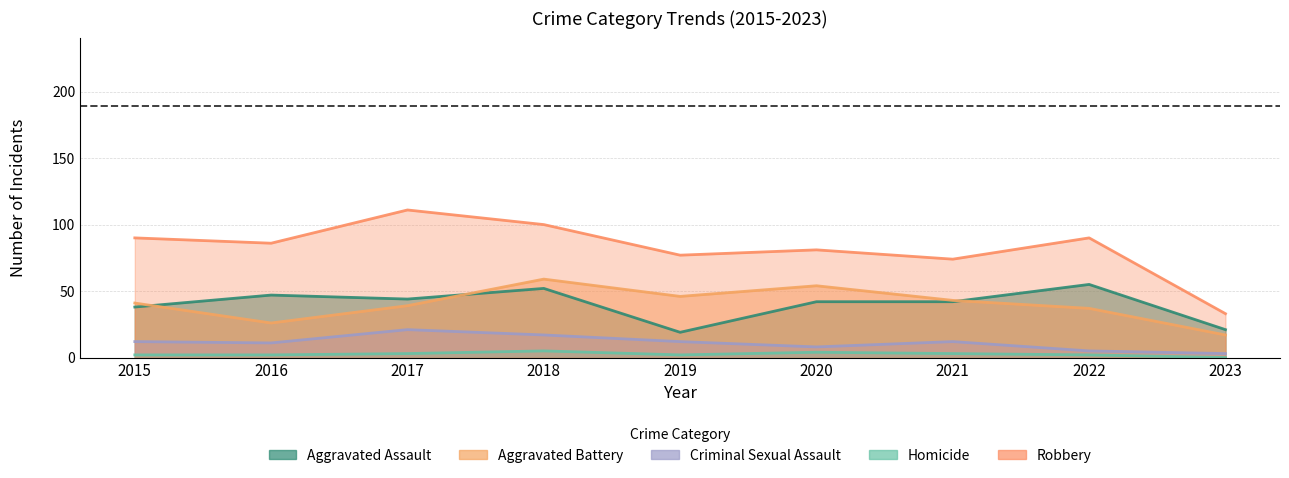

List the series in order of their peak value, lowest first.

Homicide, Criminal Sexual Assault, Aggravated Assault, Aggravated Battery, Robbery